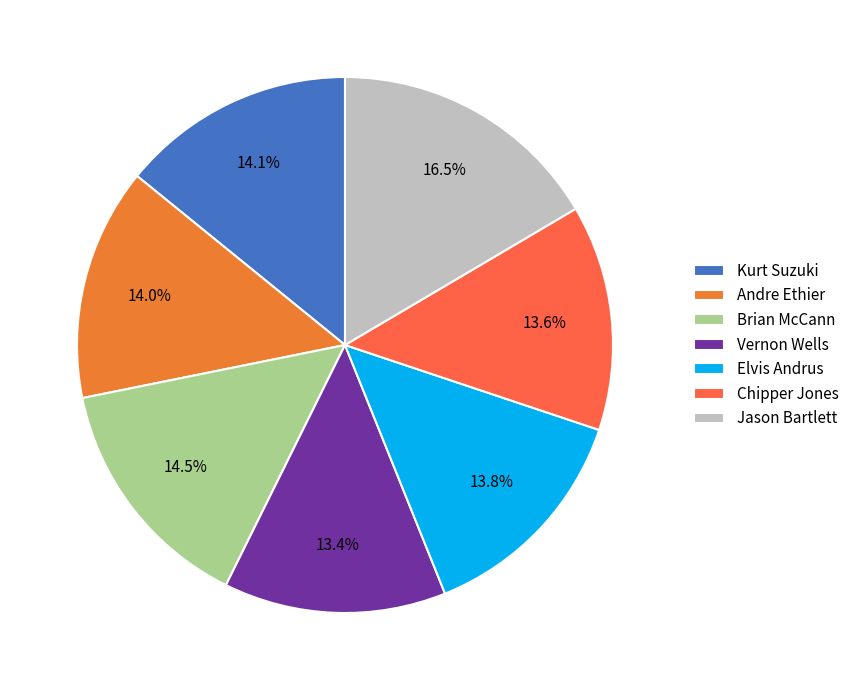

To the nearest percent, what portion does Elvis Andrus represent?

14%